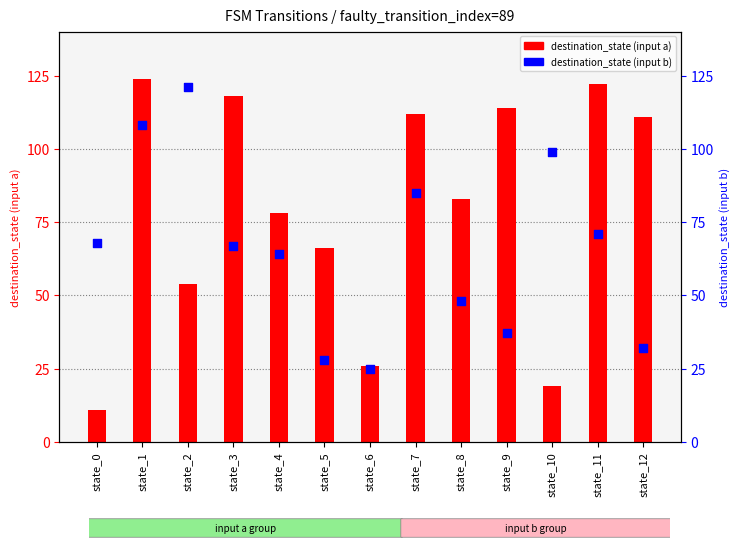

What is the total value across all series at state_7?

197